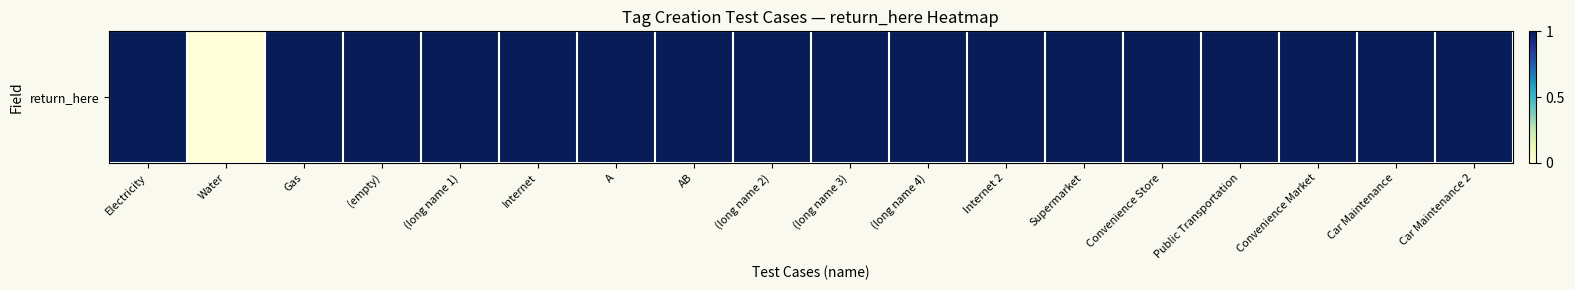

Approximately how many times larger is the value at Car Maintenance compared to Internet?

1.0